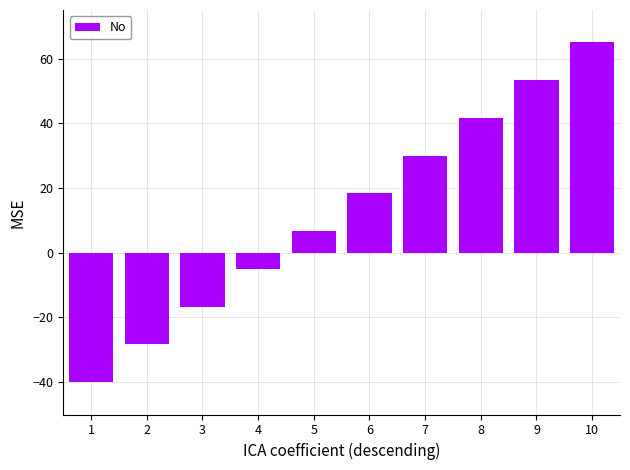

How many values are above zero?

6